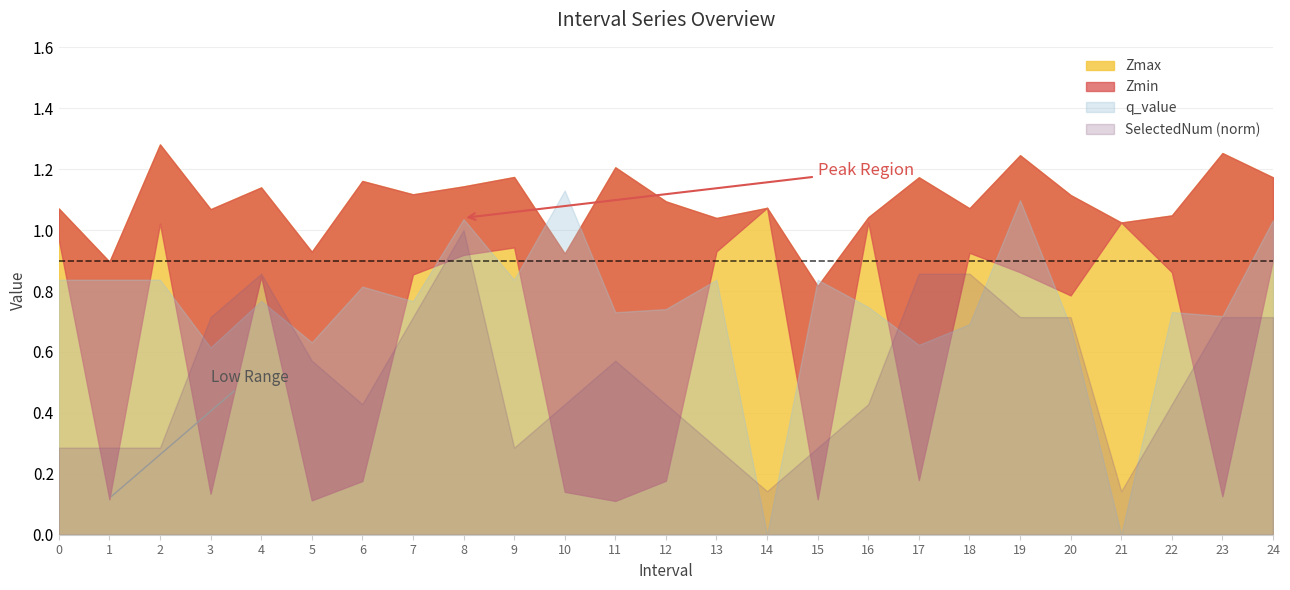

The value of Zmax at 13 is 1.4. True or false?

False